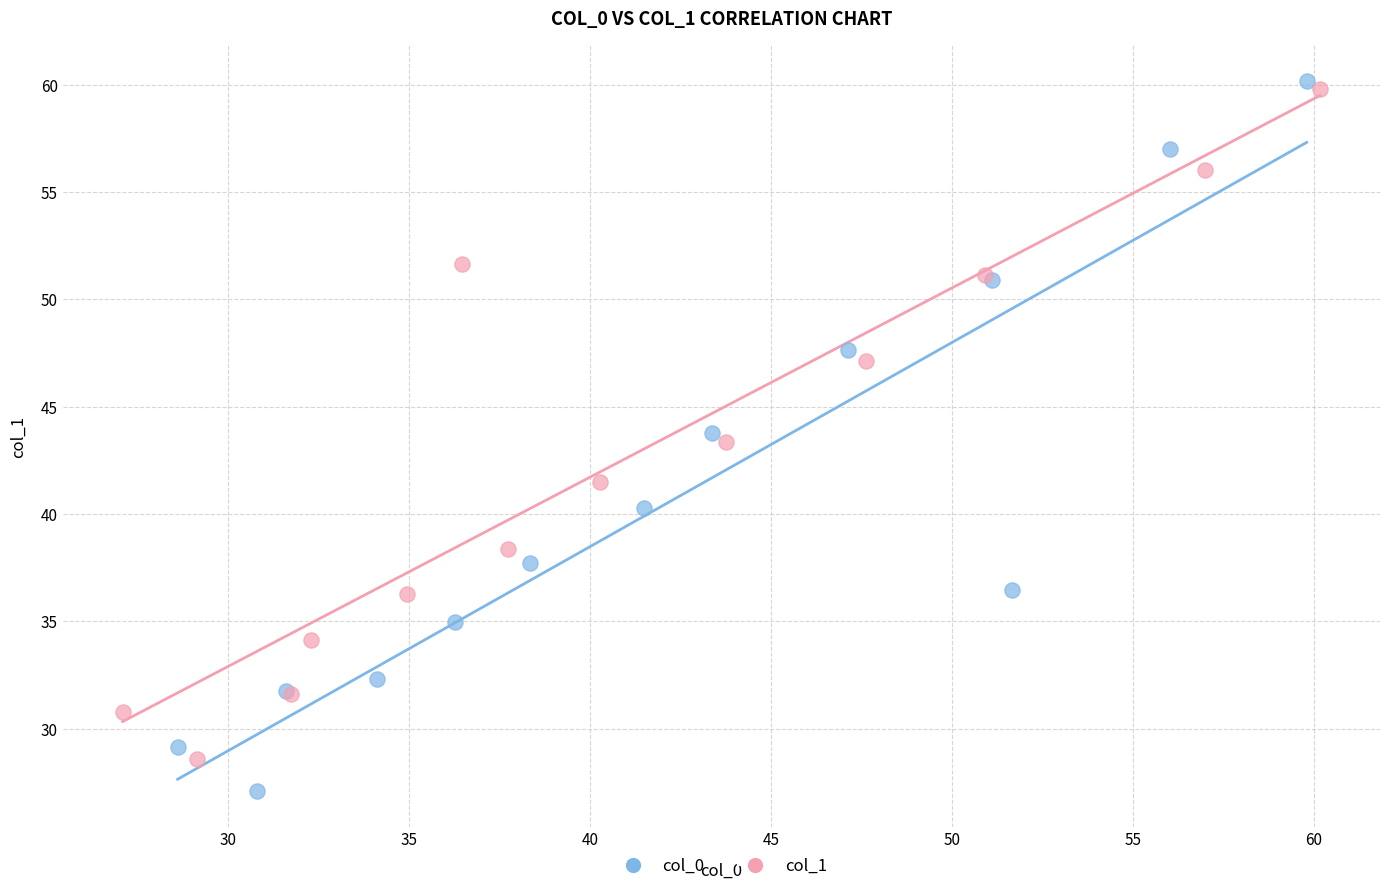

Which series has the largest Y range (max minus min)?

col_0